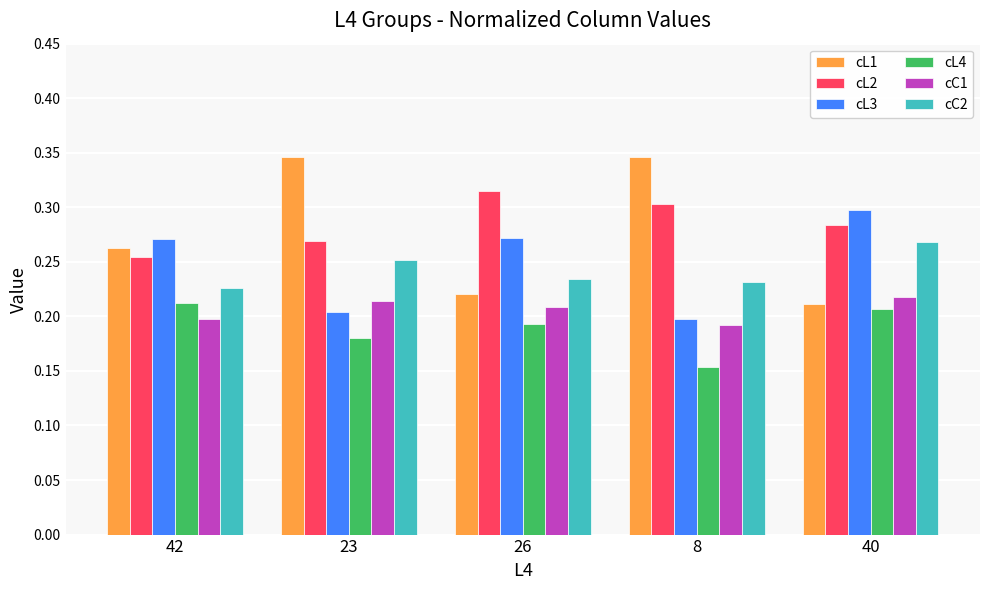

Count the cL3 values in the range 0 to 1.

5